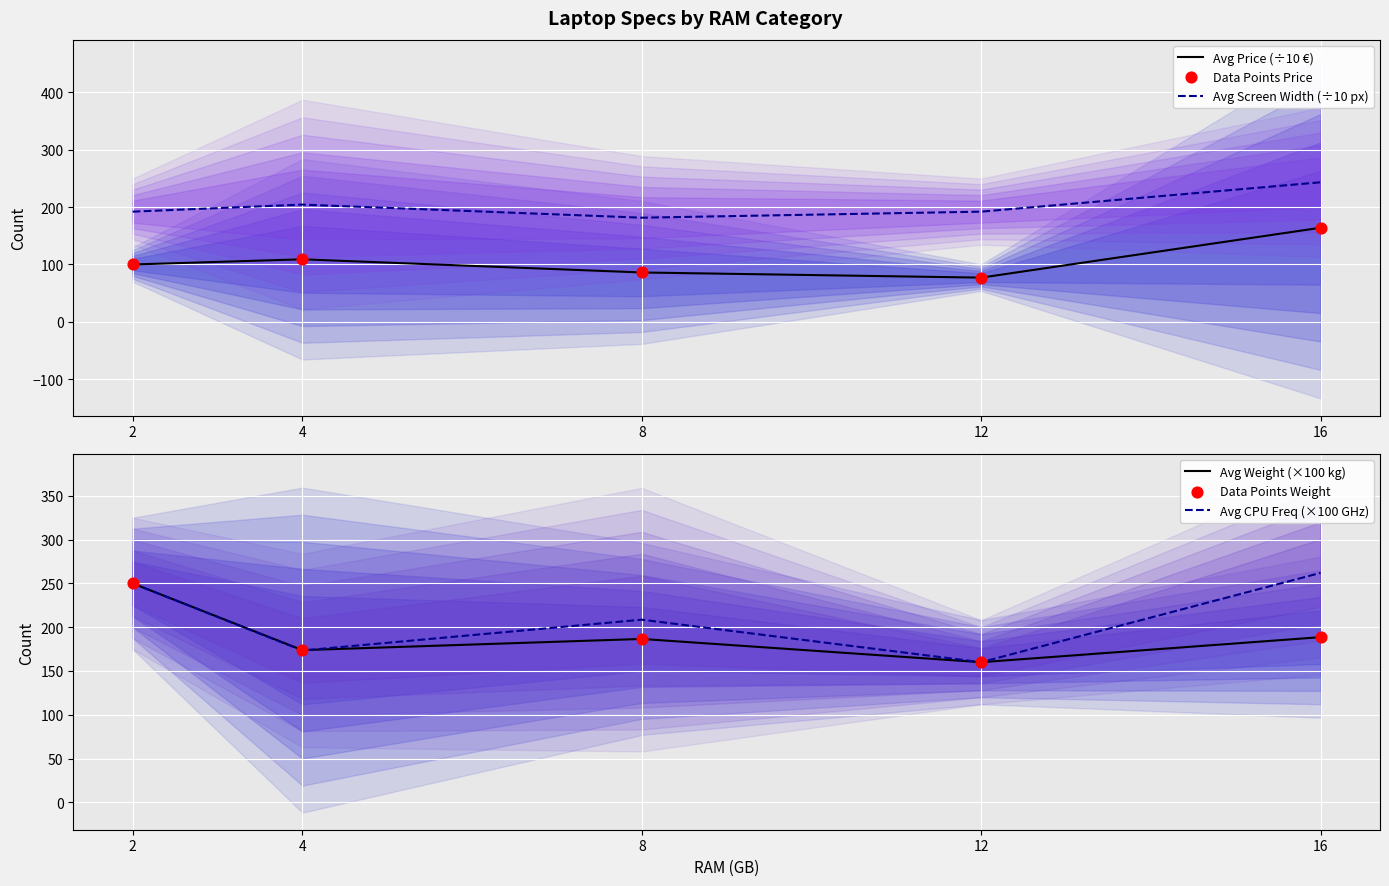

Which series has the largest total across all categories?

Avg CPU Freq (×100 GHz)